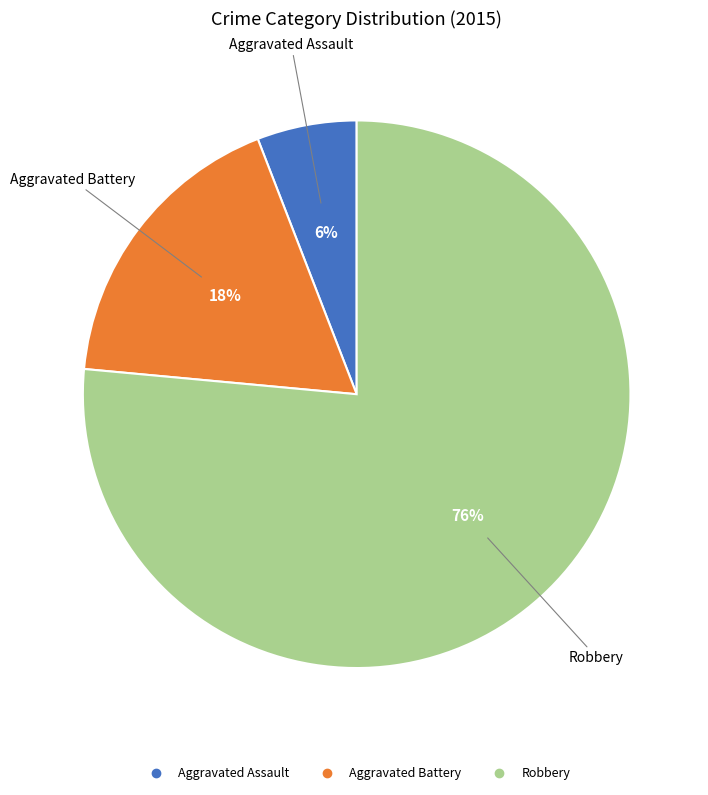

How many slices are in this pie chart?

3